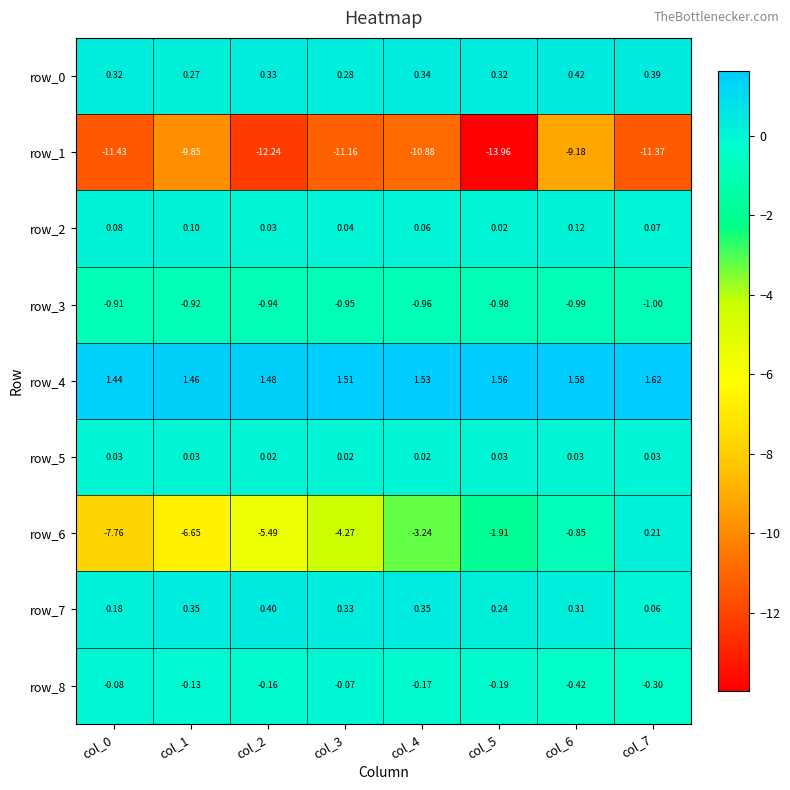

The row_3 series shows -1.6 at col_0. True or false?

False